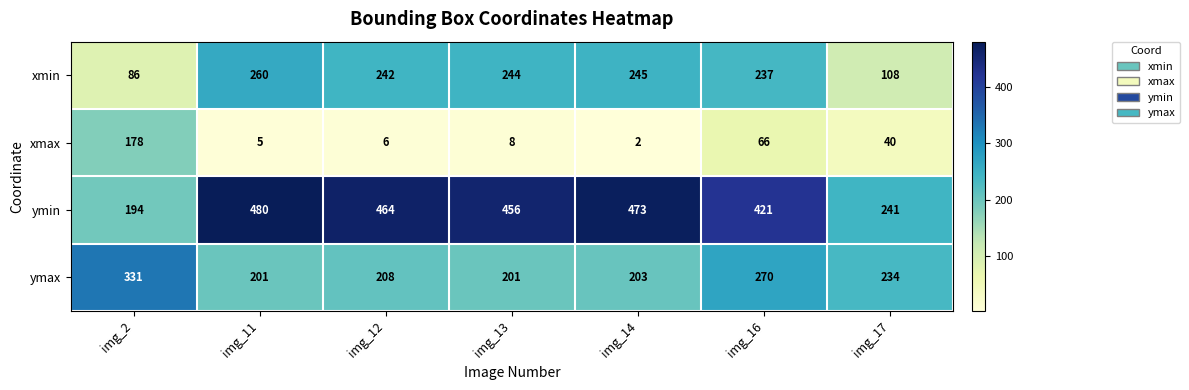

At img_14, list the series in order from smallest to largest.

xmax, ymax, xmin, ymin